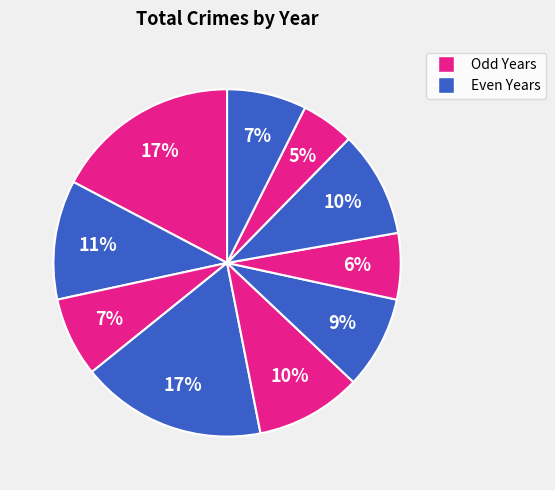

How many slices are in this pie chart?

10